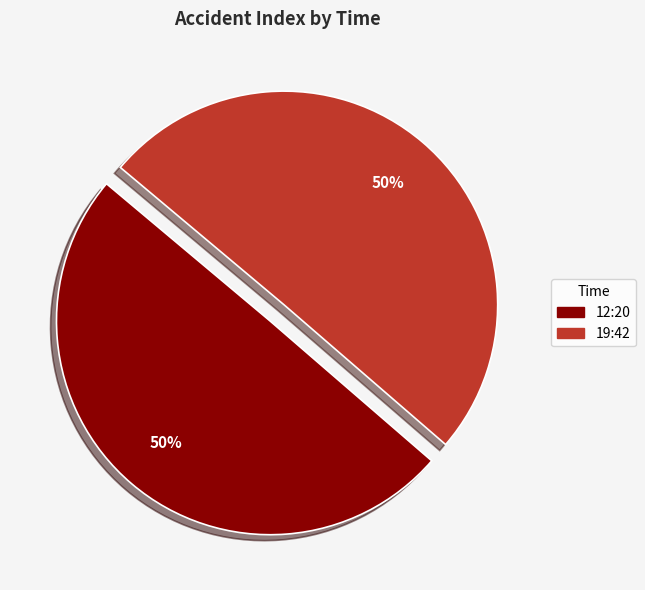

What percentage is the 19:42 slice, to the nearest percent?

50%